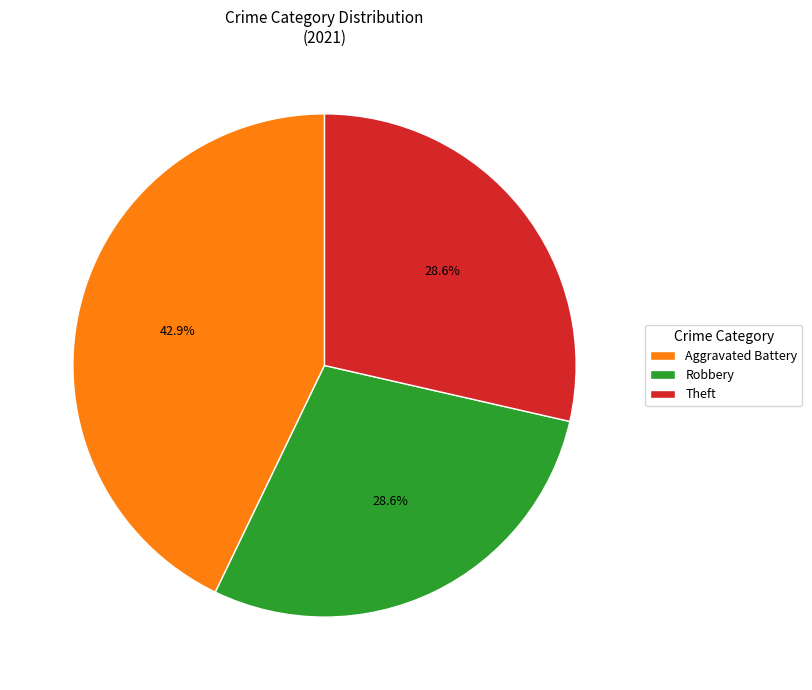

Which slice is the largest?

Aggravated Battery